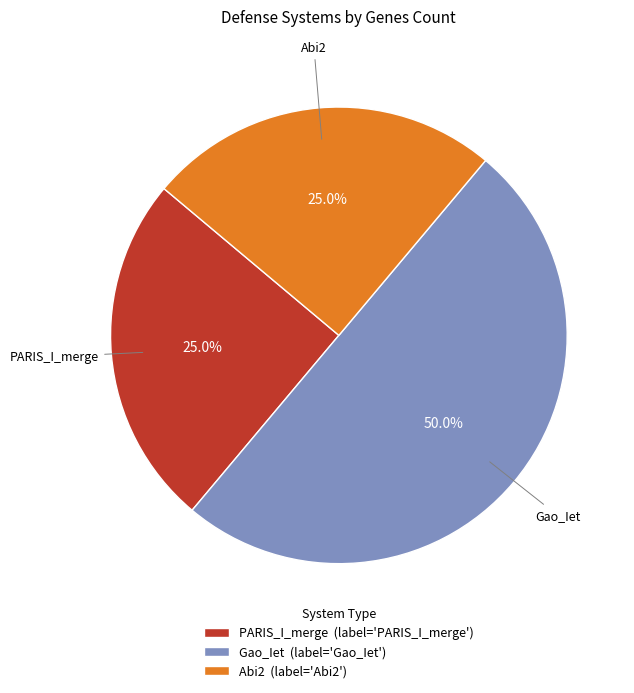

The PARIS_I_merge slice represents 14% of the pie. True or false?

False